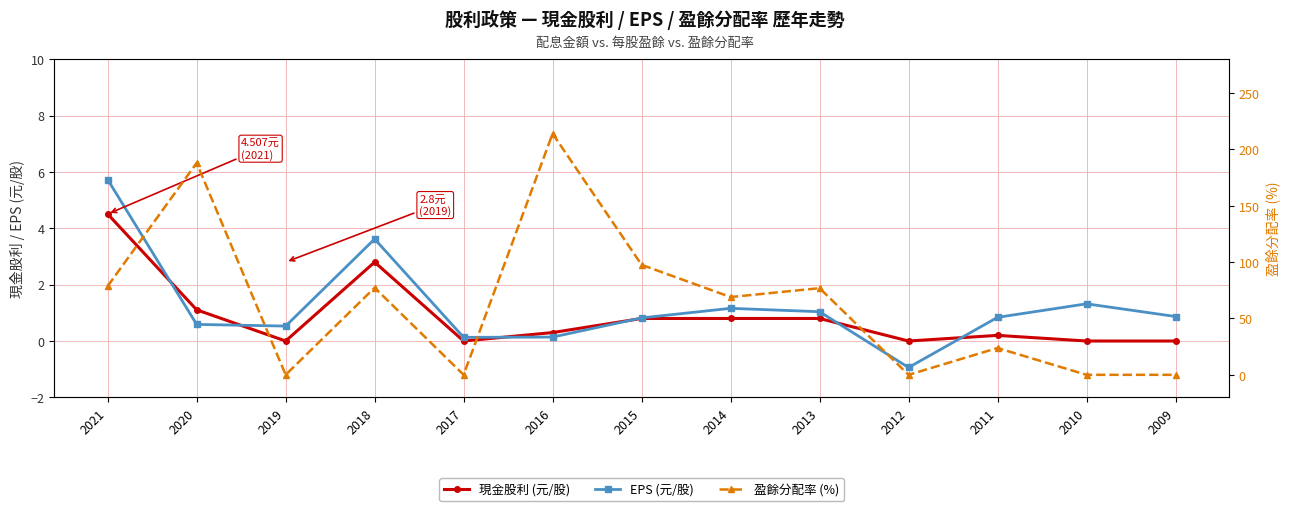

What value does the 盈餘分配率 (%) series have at 2014?

69.0